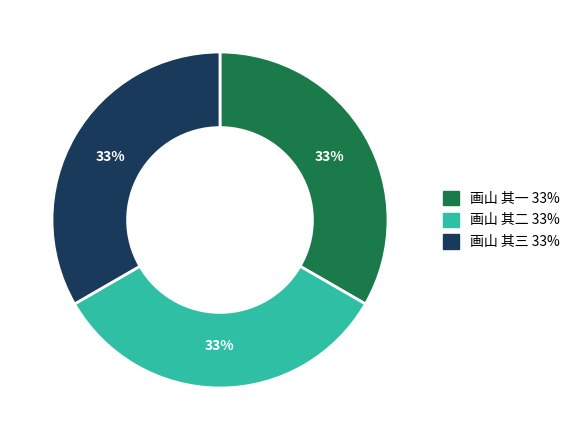

Combined, do 画山 其一 and 画山 其二 account for over 50%?

Yes